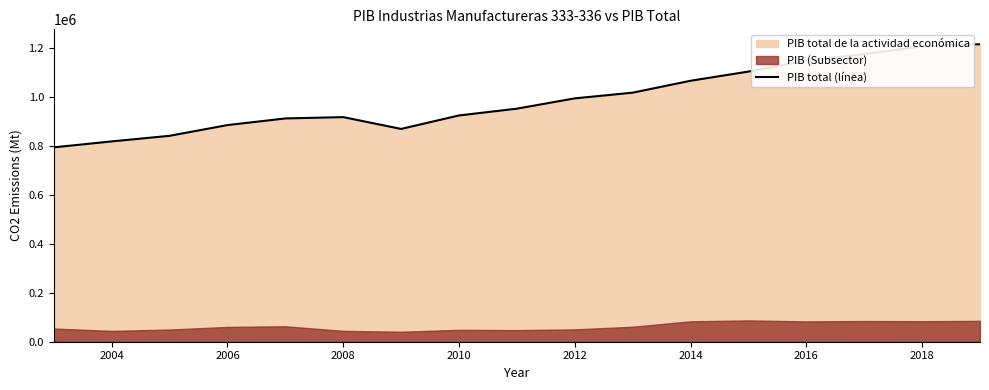

What is the maximum value for PIB total (línea)?

1216771.3